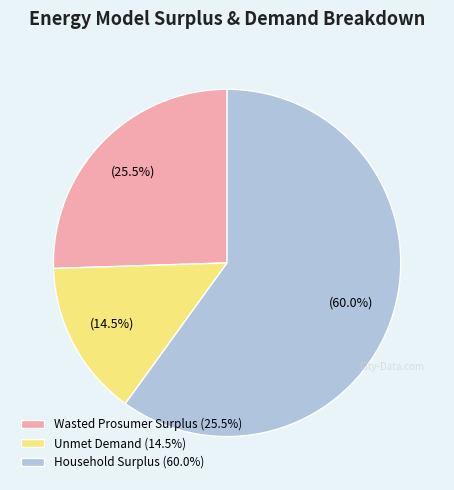

Which has a higher value, Wasted Prosumer Surplus (25.5%) or Unmet Demand (14.5%)?

Wasted Prosumer Surplus (25.5%)